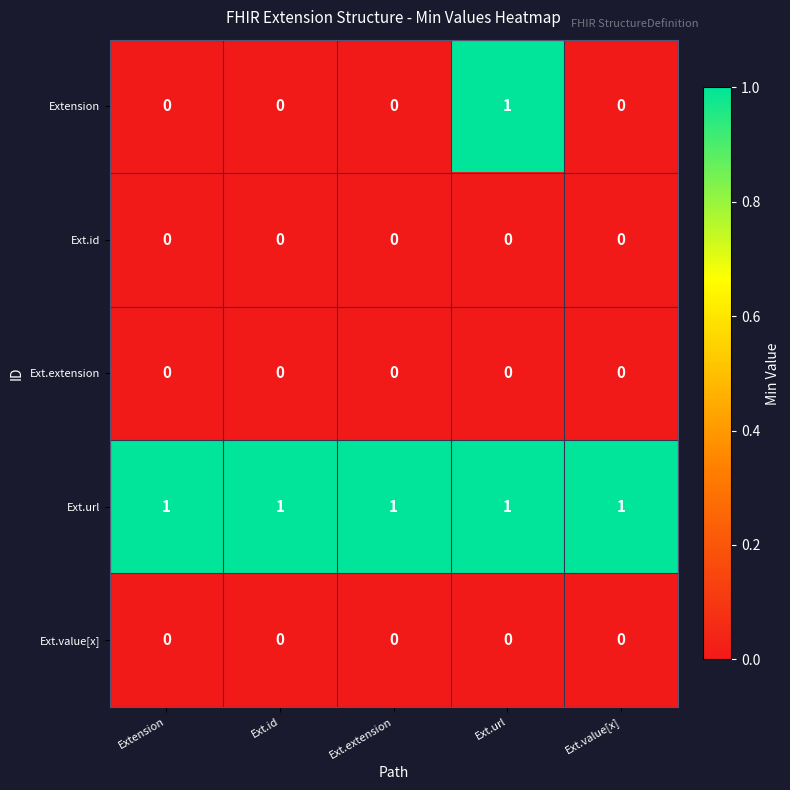

At how many categories does at least one series exceed 0?

5